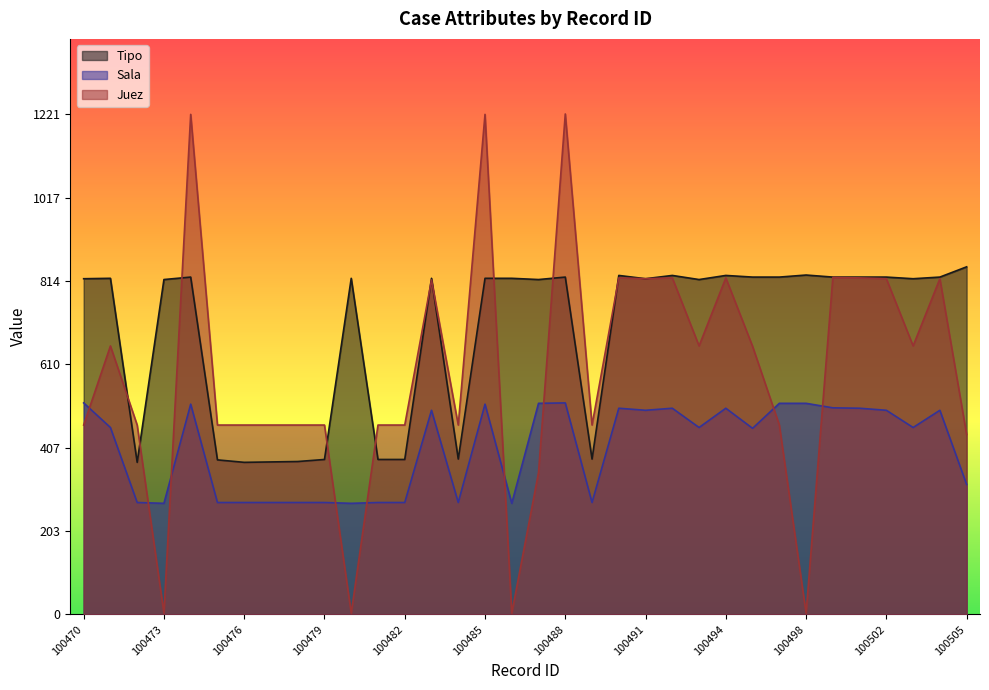

How many data points in Sala are less than 456?

15